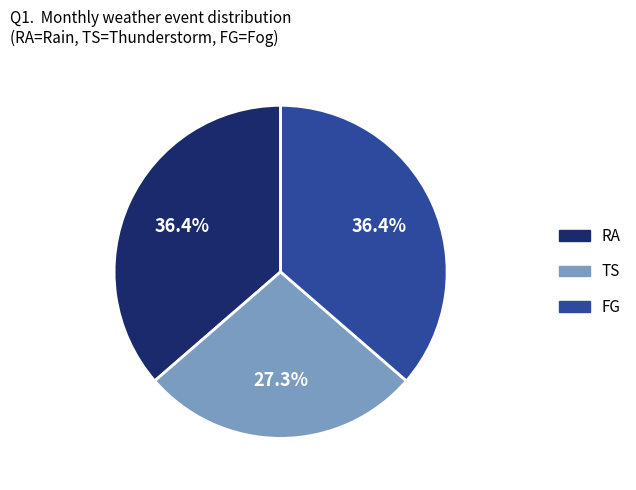

Does any single category account for the majority?

No